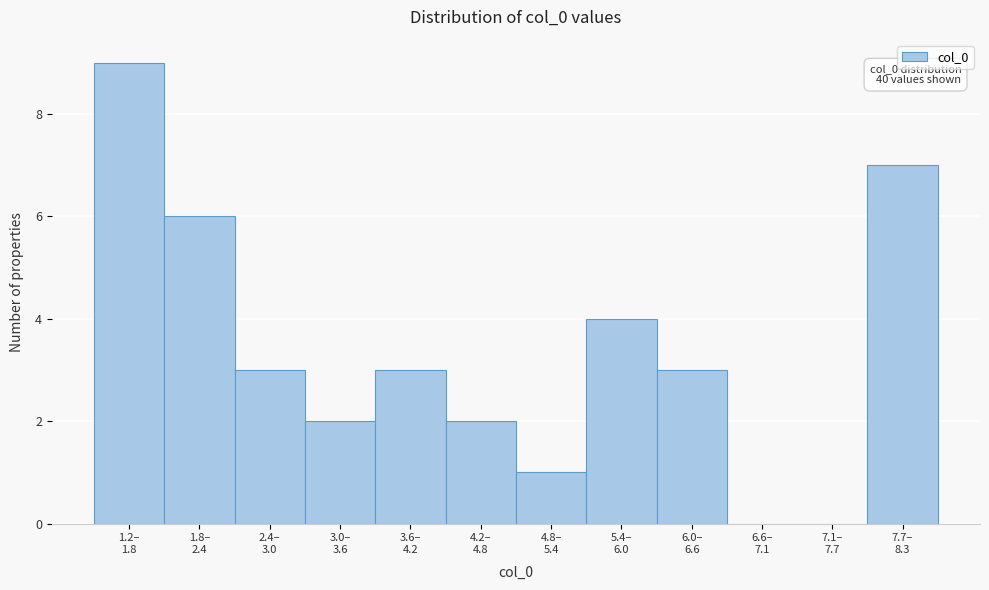

What is the sum of all values?

40